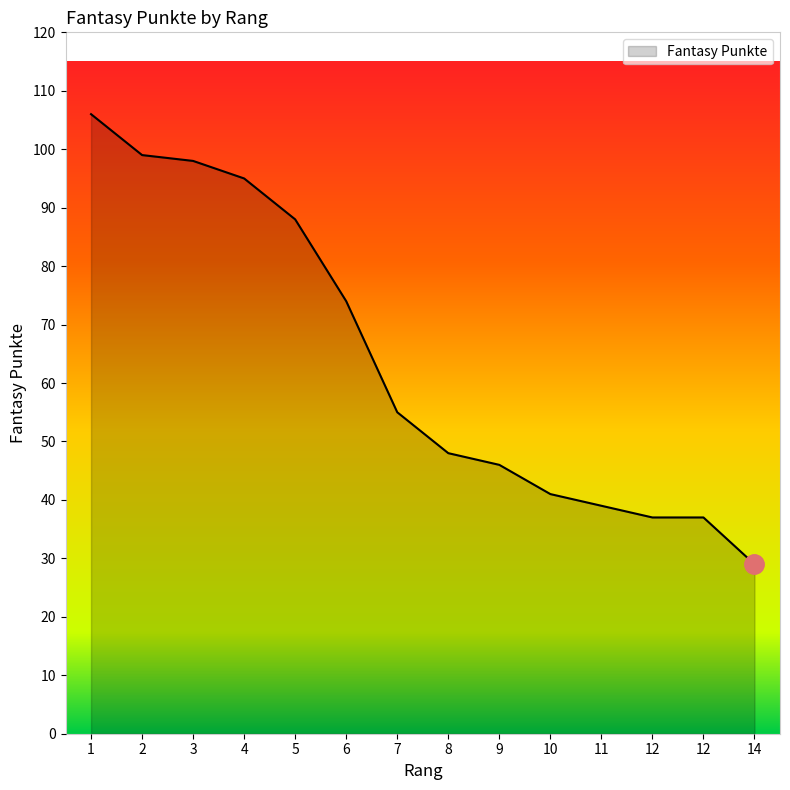

Does the chart have visible grid lines?

No